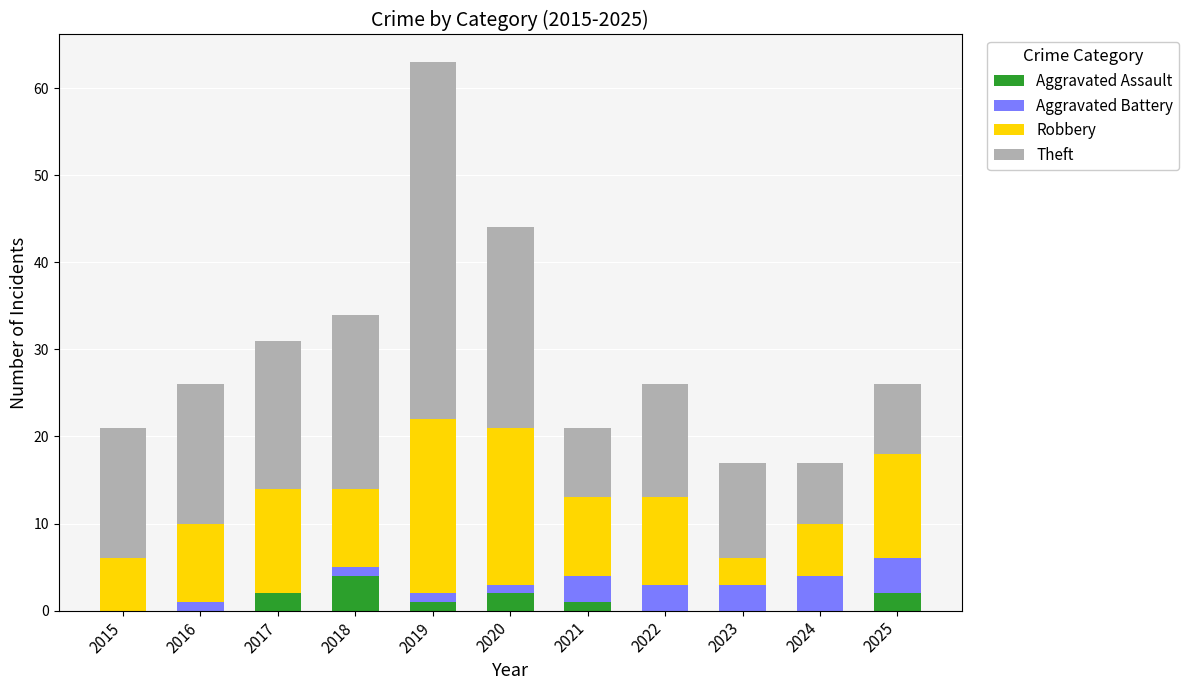

At which label does Aggravated Assault reach its peak?

2018